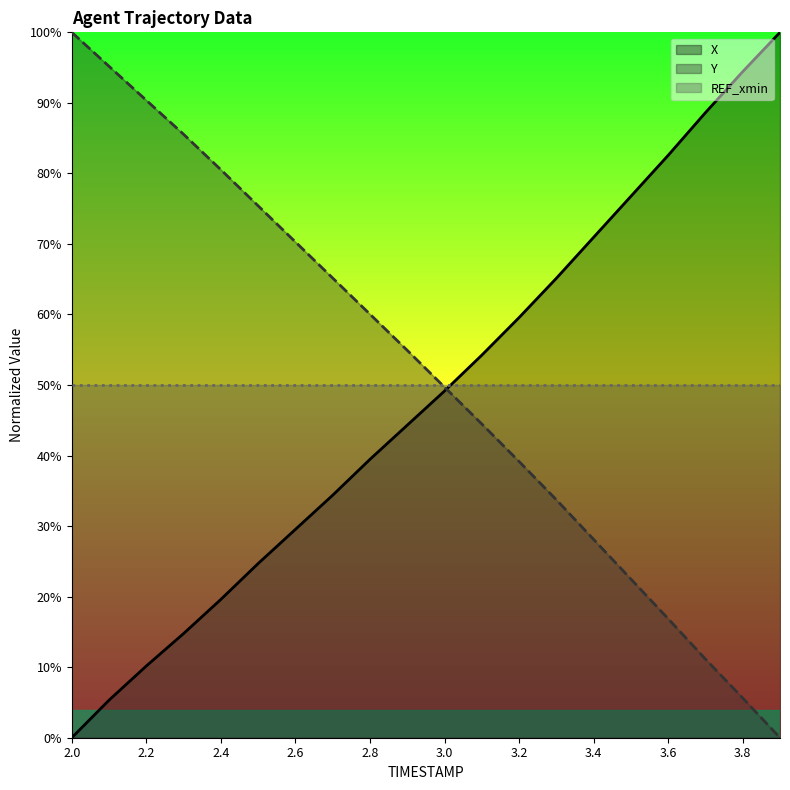

What position from the right is 3.0?

10